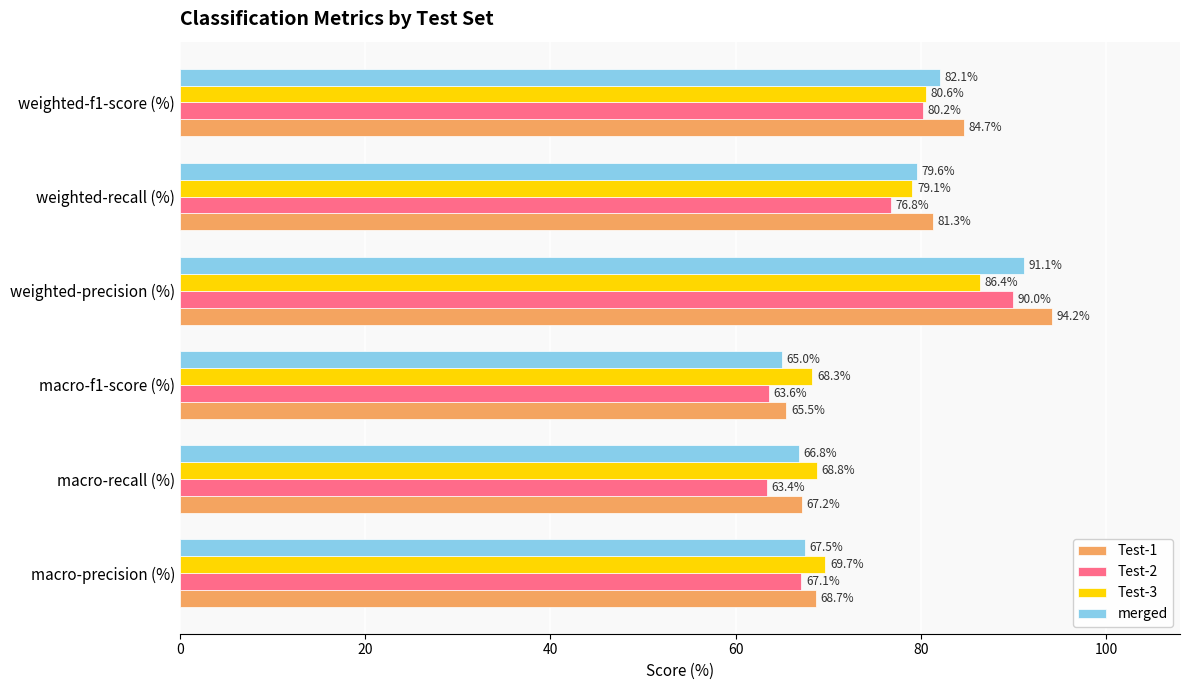

What is the difference between the second highest and second lowest values in the Test-1 series?

17.5